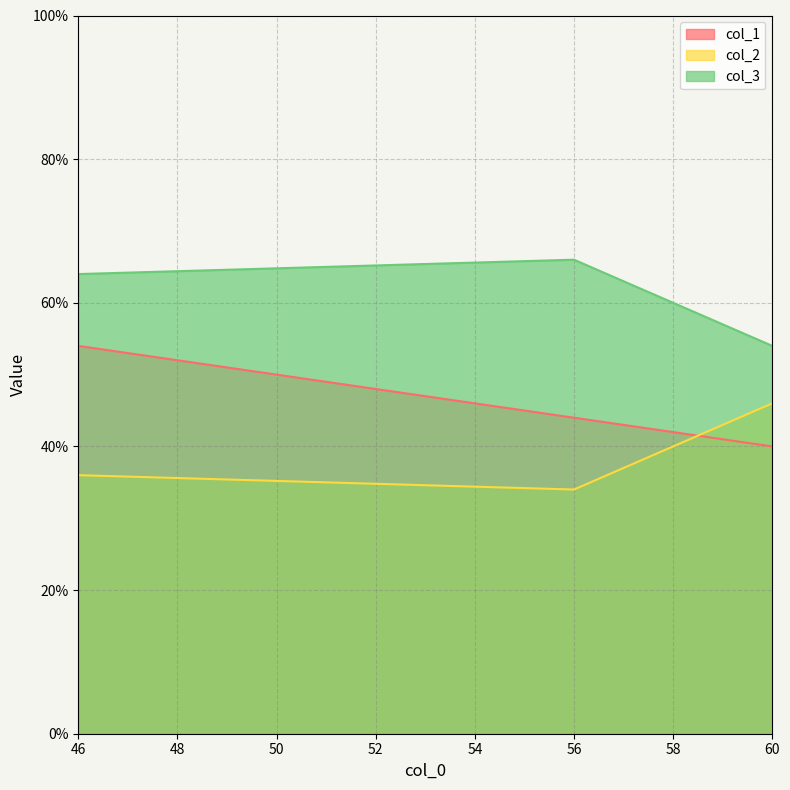

What is the total value across all series at 46?

154